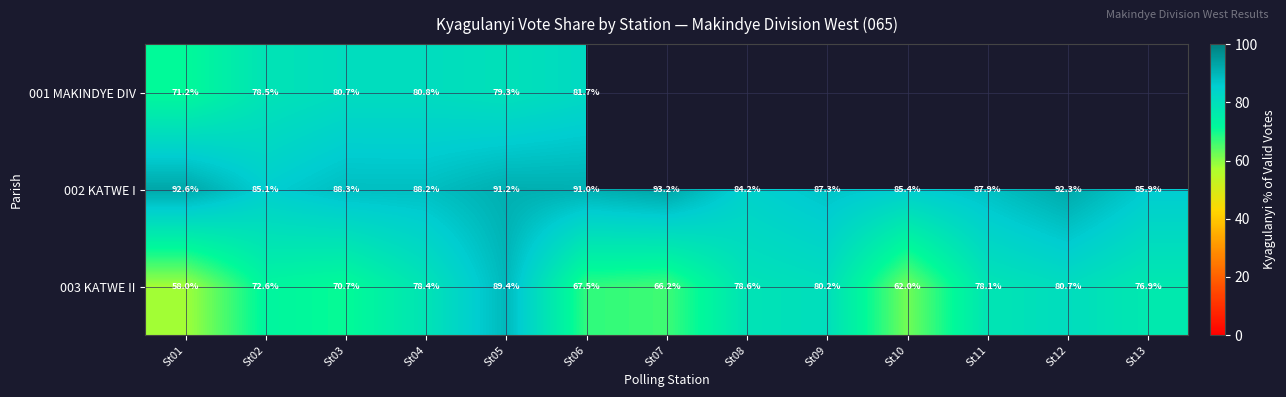

Which category has the lowest value across all series?

St01